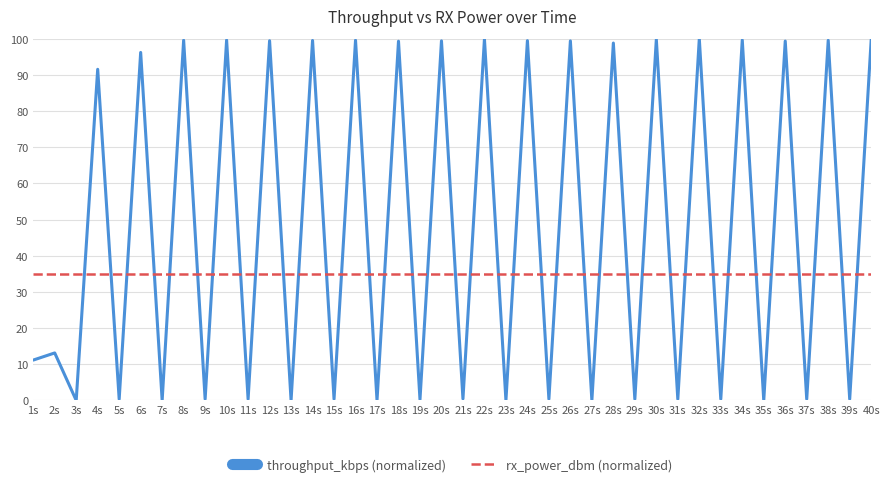

Which series ends up on top after the final intersection of throughput_kbps (normalized) and rx_power_dbm (normalized)?

throughput_kbps (normalized)